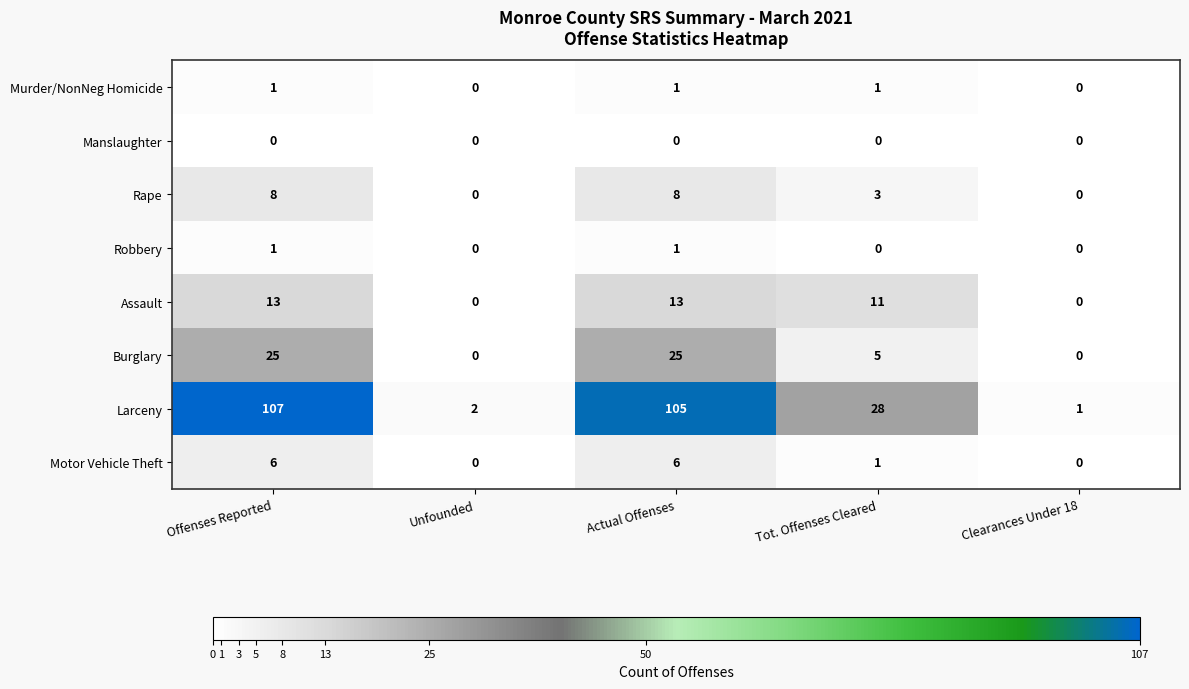

What is the difference between the maximum and second lowest values in the Assault series?

13